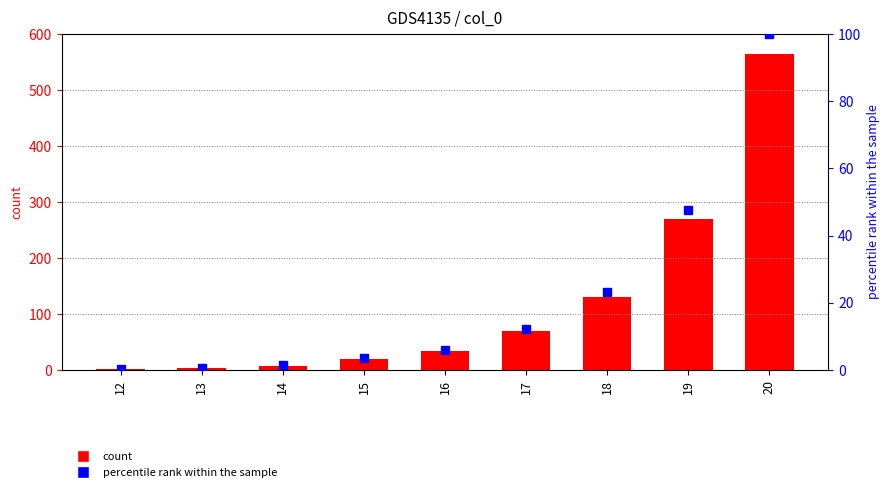

Is the value of col_1 at 16 greater than the value of percentile rank within the sample at 20?

No